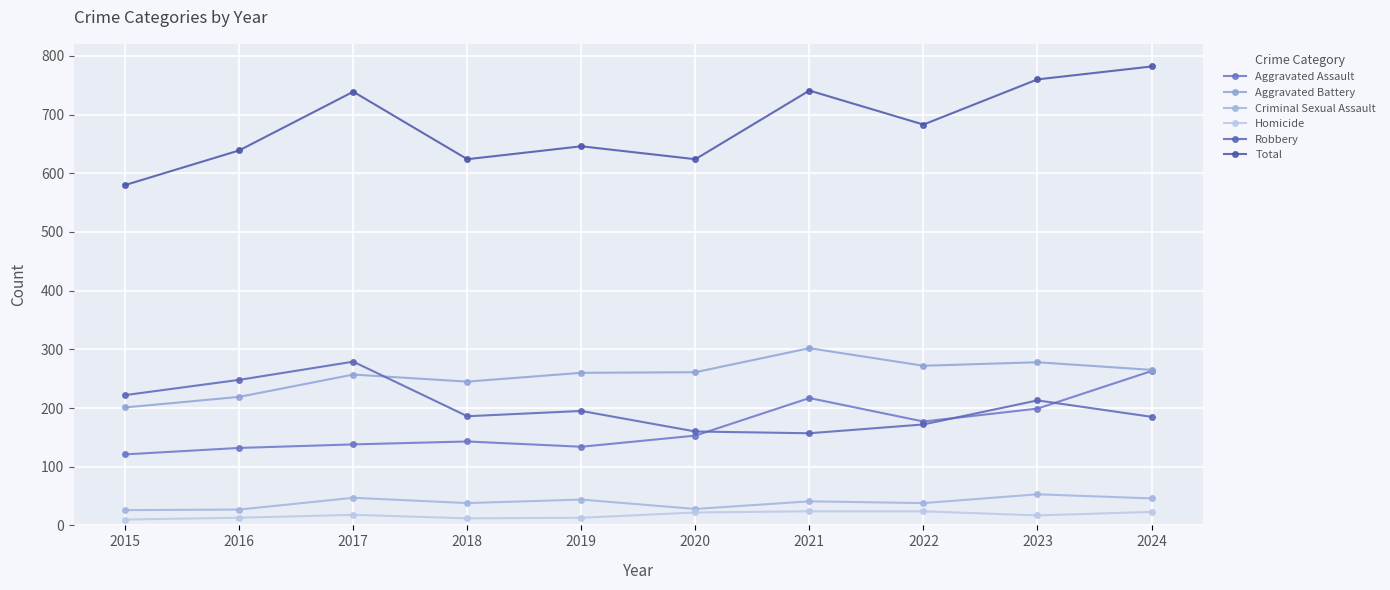

What is the average value of the Aggravated Assault series?

168